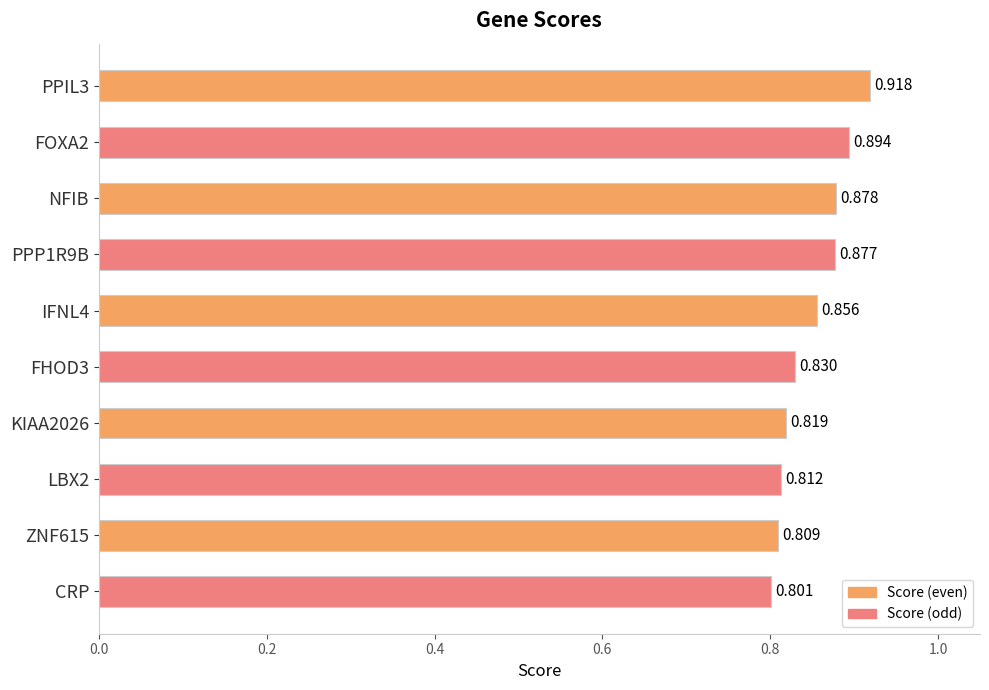

What is the label of the 3rd bar from the top?

NFIB